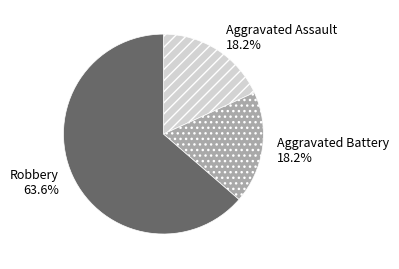

To the nearest percent, what is the average slice percentage?

33%